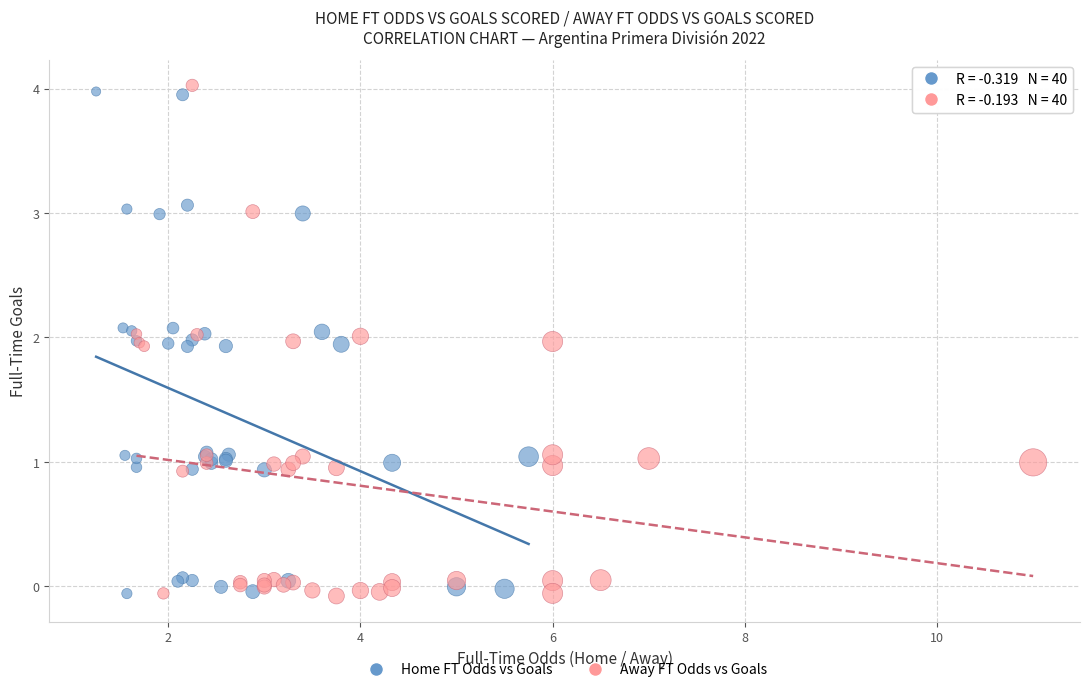

What are all the series names shown in the legend?

Home FT Odds vs Goals, Away FT Odds vs Goals